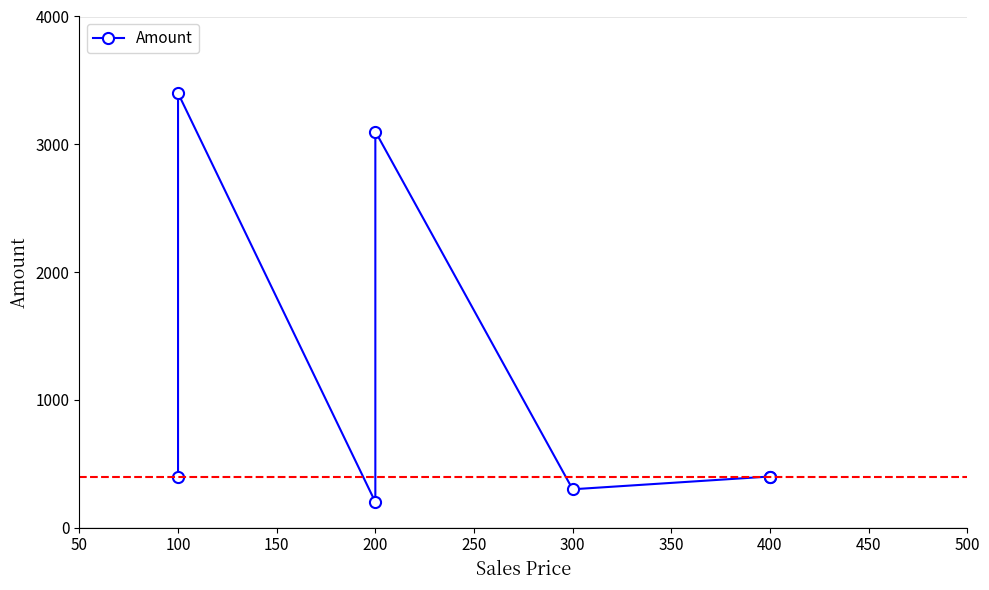

Between 400 and 200, which is larger?

200